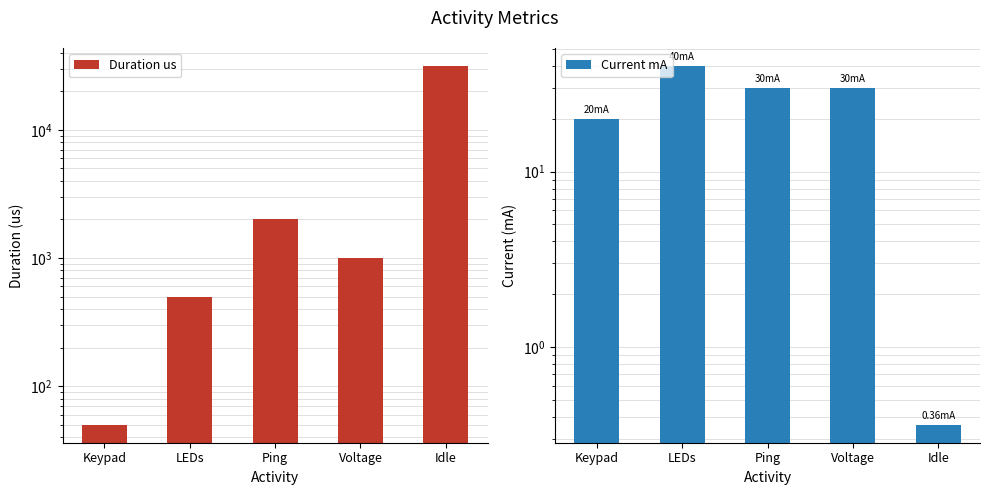

Reading left to right, extract all data points from this chart.

Duration us: 50.0	500.0	2000.0	1000.0	31461.7
Current mA: 20.0	40.0	30.0	30.0	0.4